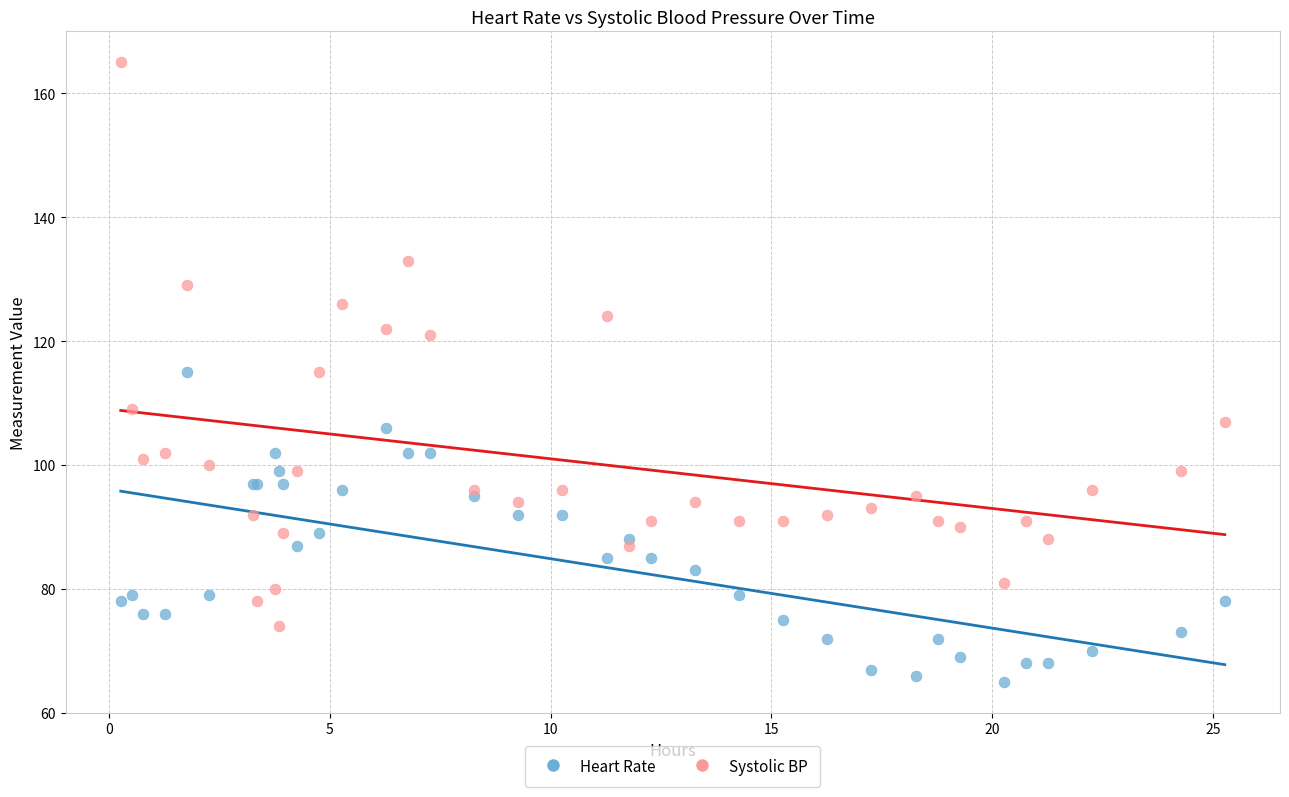

Which series has the largest Y range (max minus min)?

Systolic BP